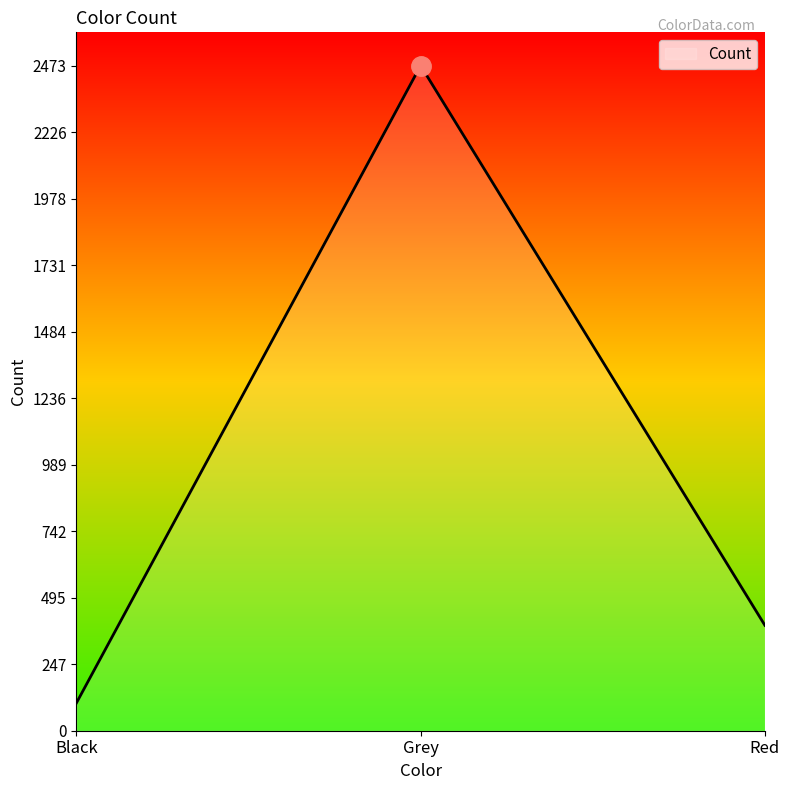

What is the greatest value displayed?

2473